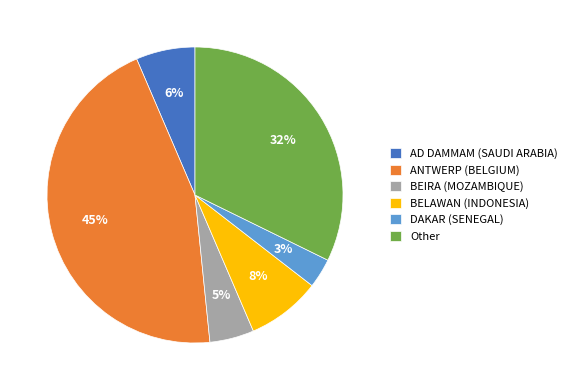

Count the number of slices in the pie.

6